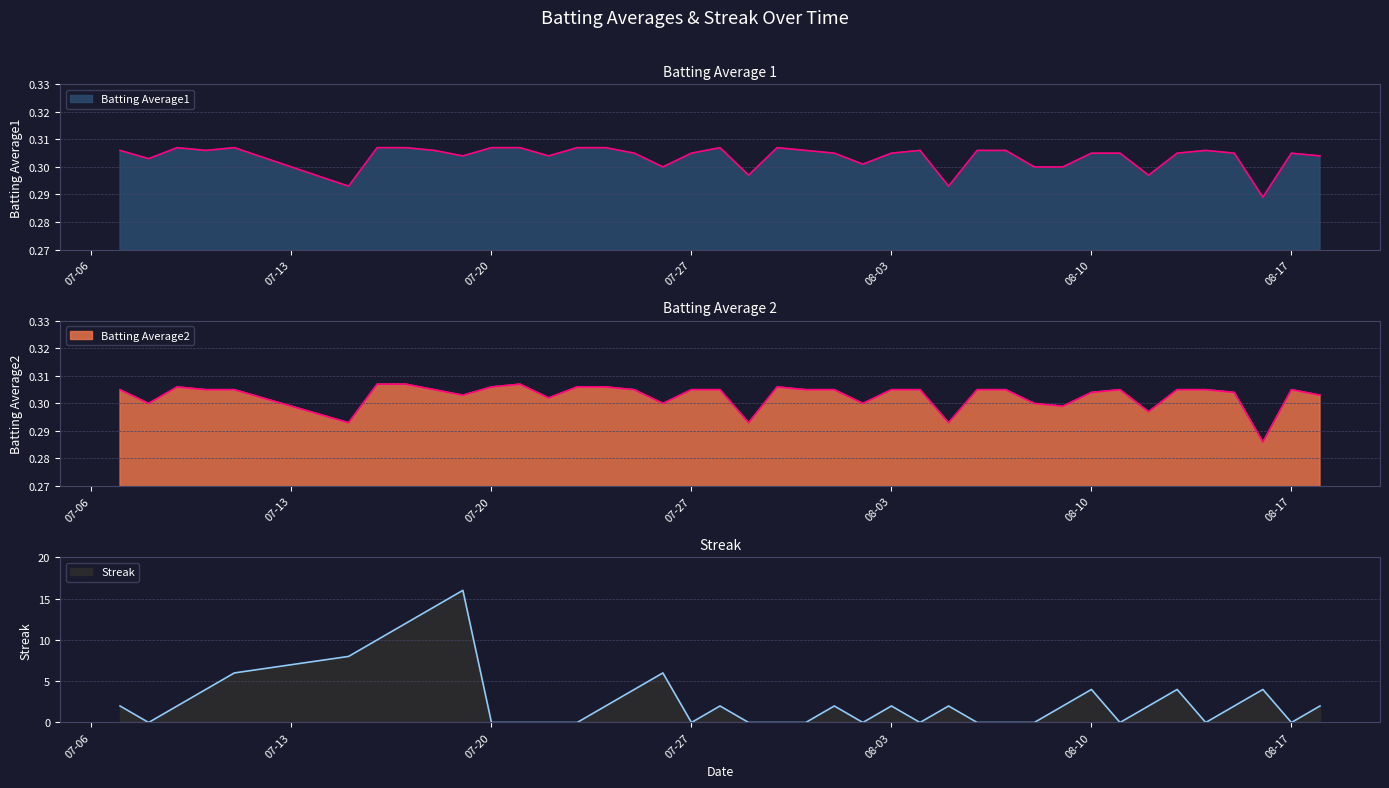

How many interior local valleys does the Streak series have?

7